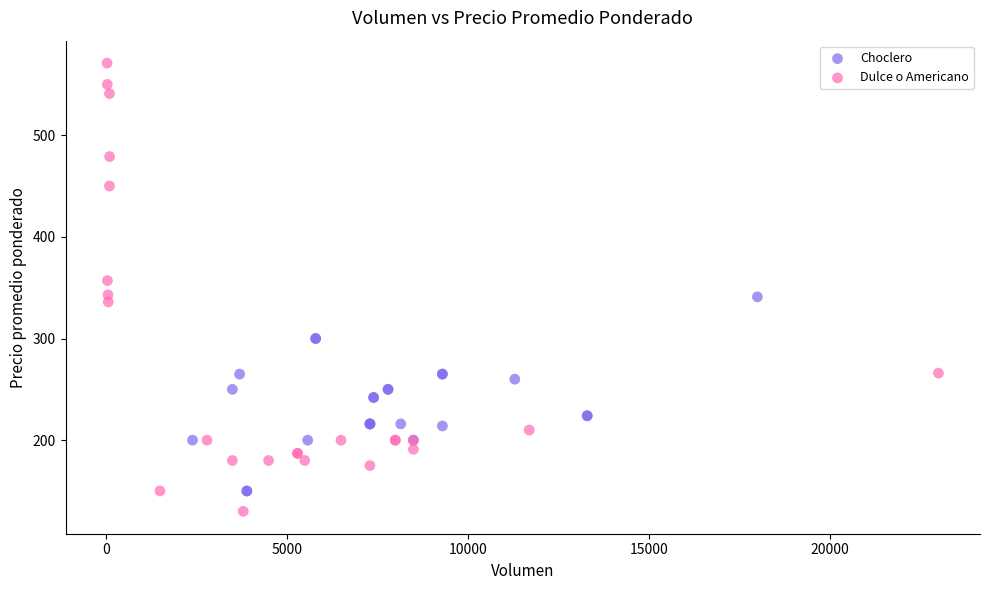

What are all the series names shown in the legend?

Choclero, Dulce o Americano